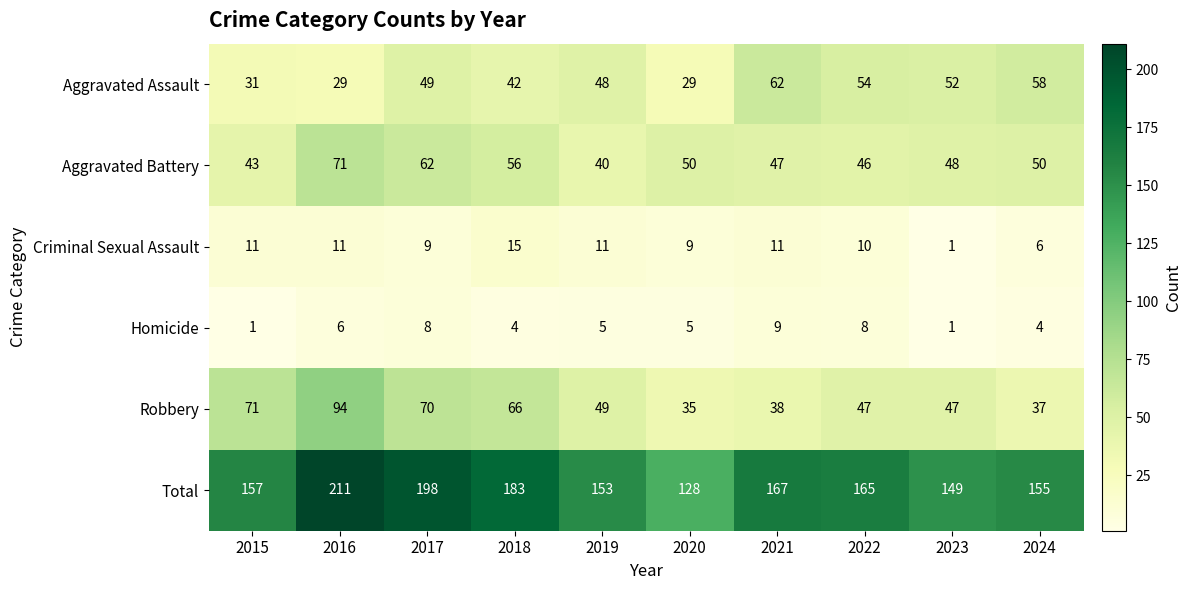

What is the total value across all series at 2019?

306